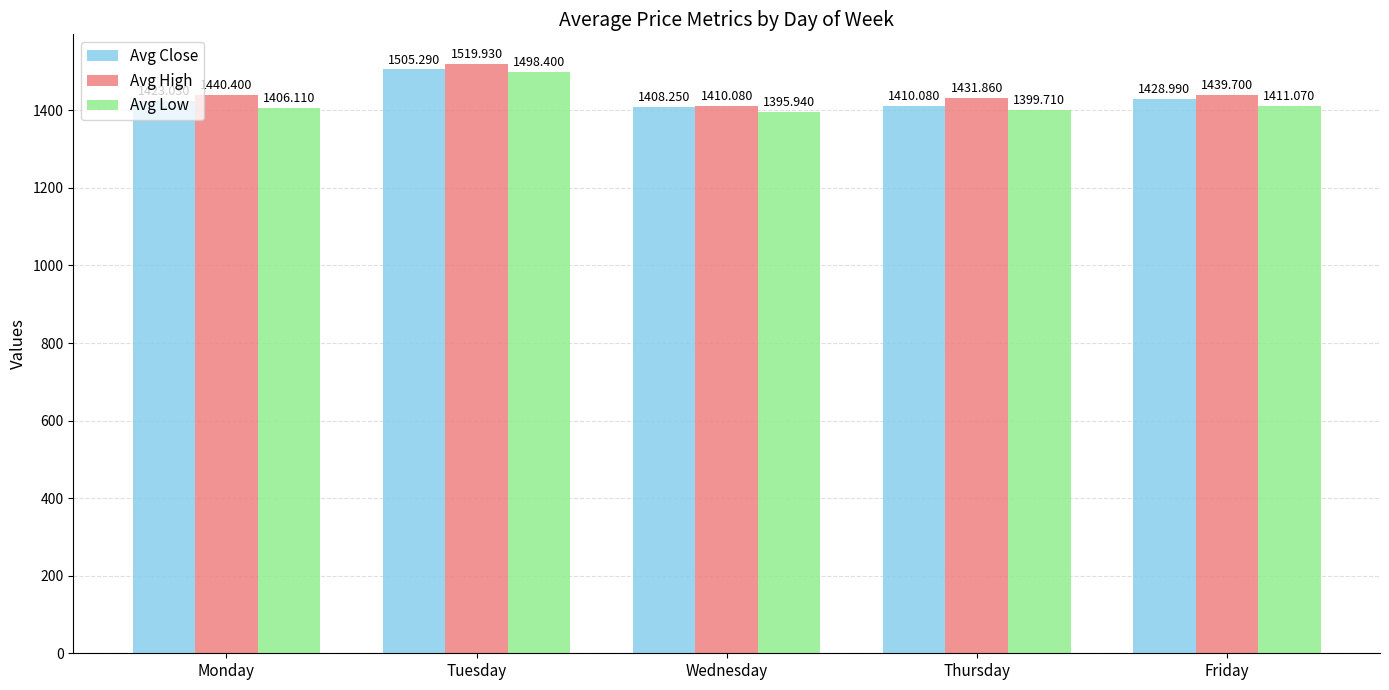

How many values in the Avg Low series exceed 1406?

3